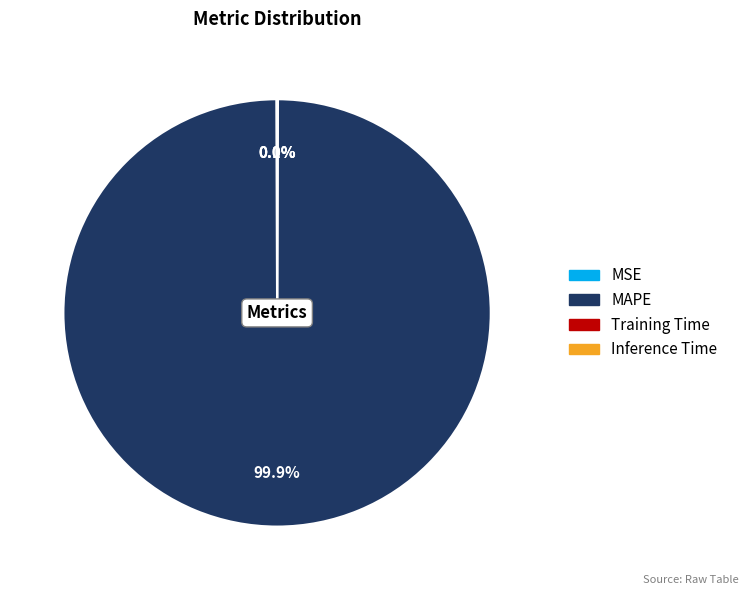

To the nearest percent, what portion does MAPE represent?

100%